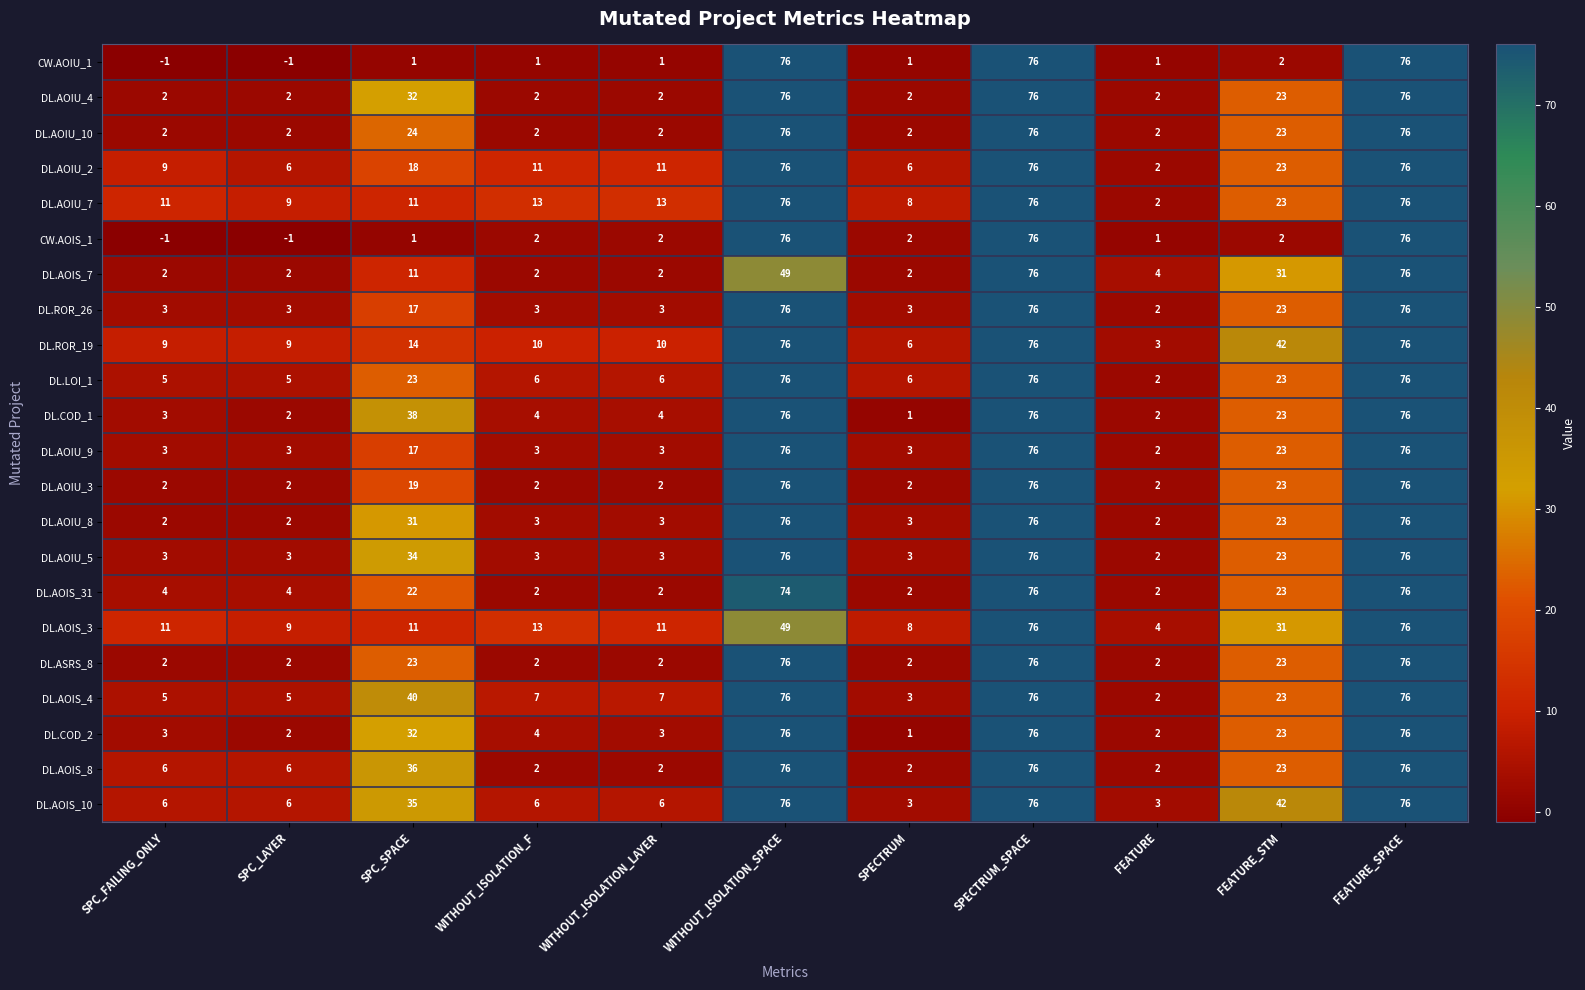

The DL.AOIS_4 series shows 3 at SPECTRUM. True or false?

True